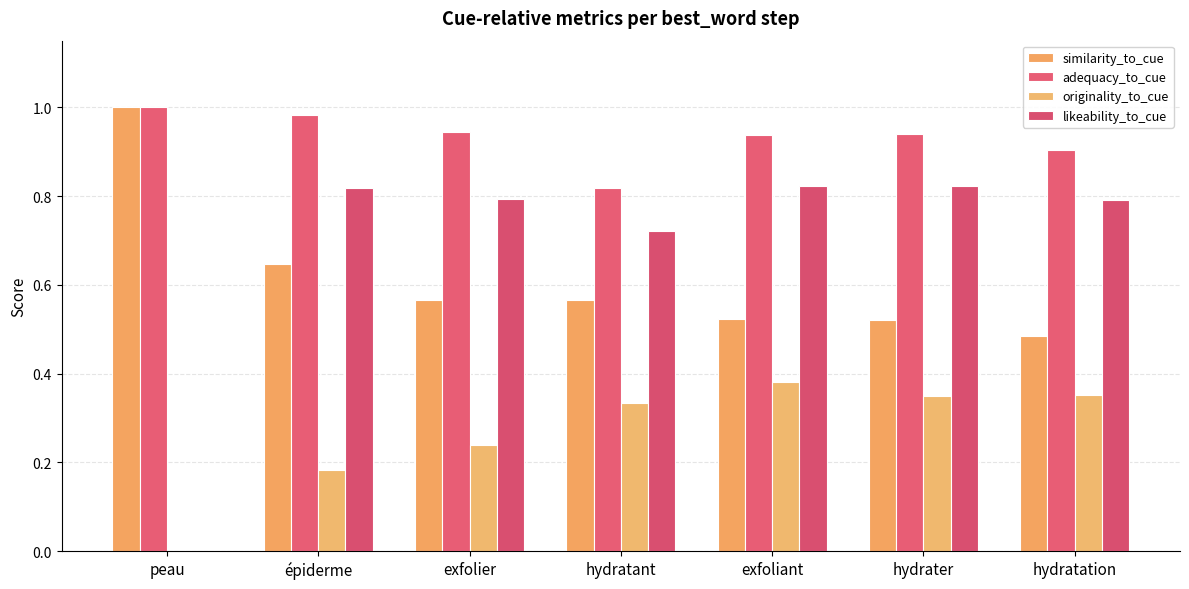

Between épiderme and exfoliant, which series saw the biggest shift?

originality_to_cue